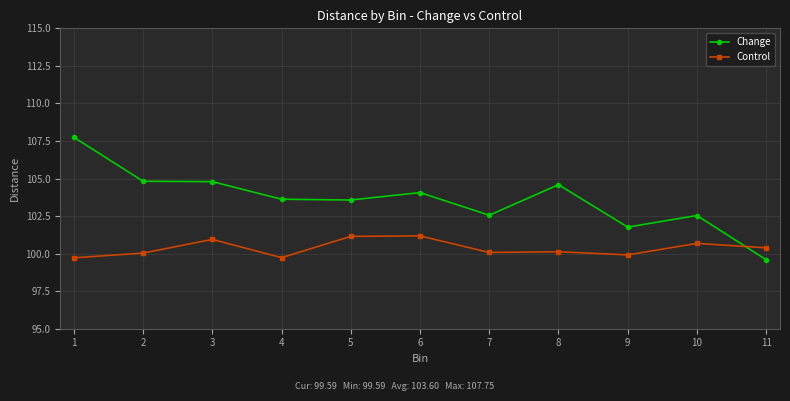

What is the total value across all series at 2?

204.9